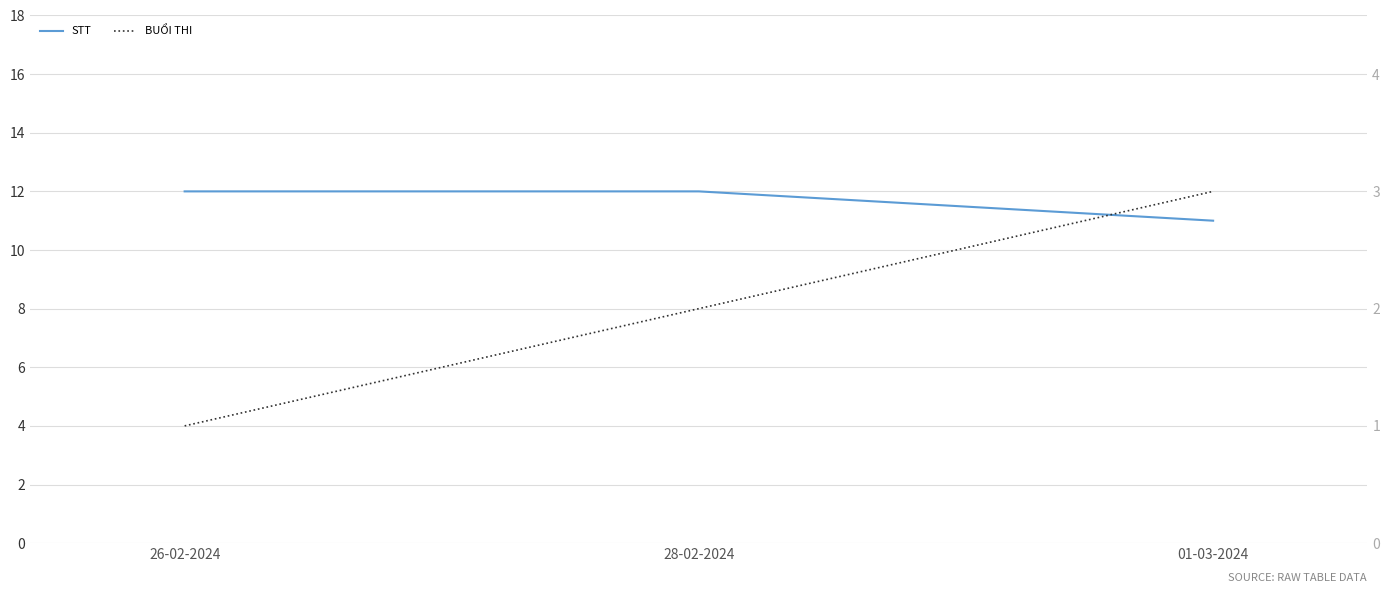

What is the sum of all STT values?

35